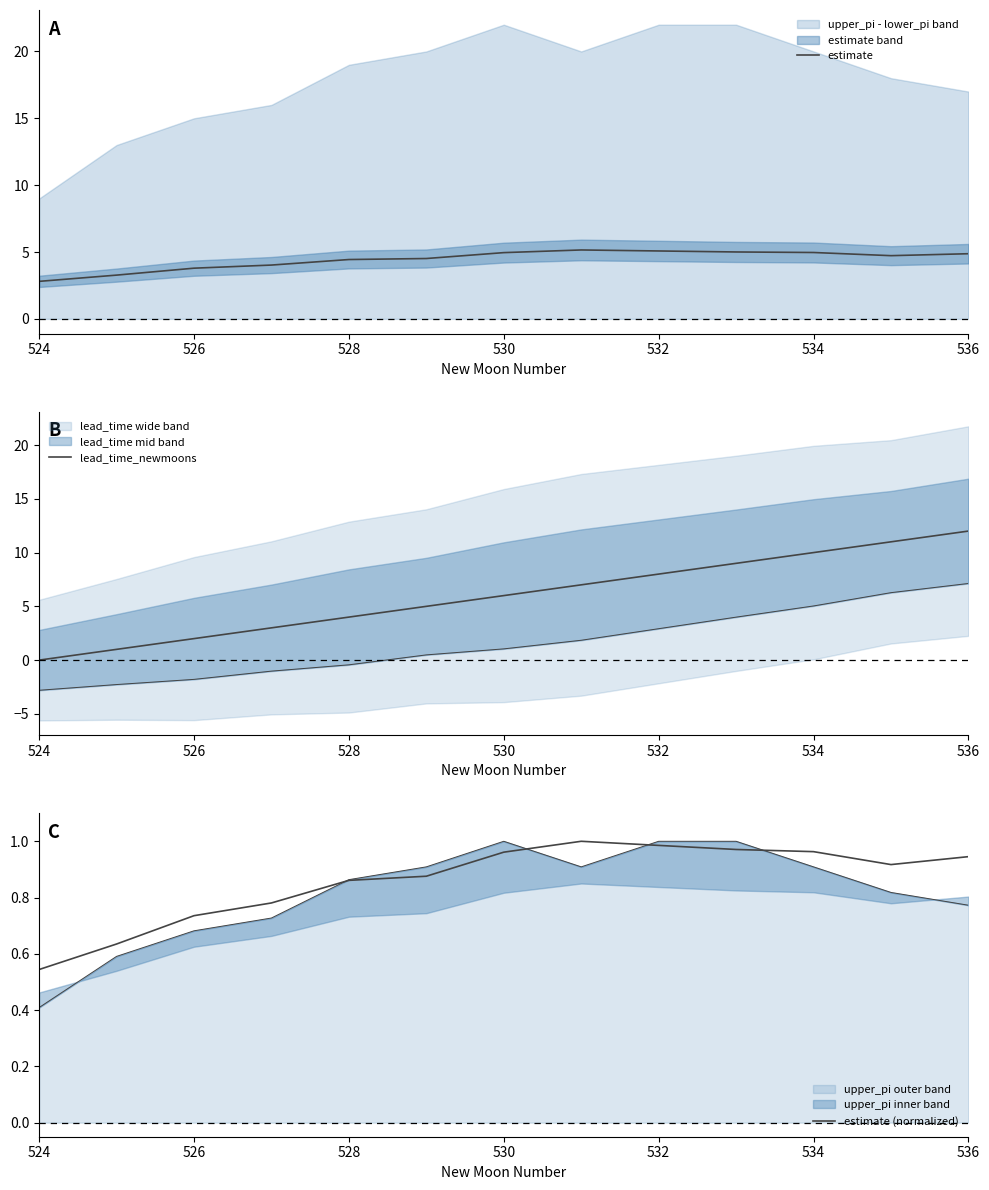

How many times do lead_time_newmoons and estimate cross each other?

1